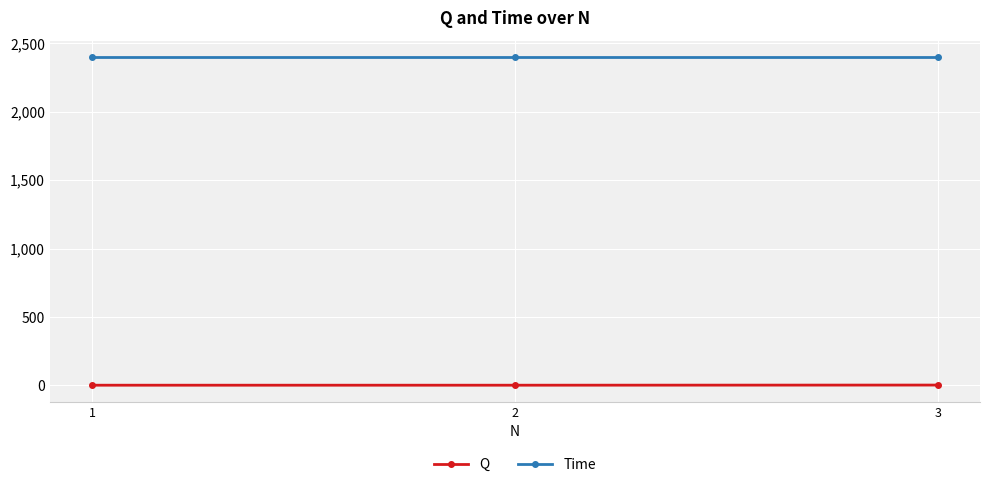

What is the sum of the Time values at 2 and 1?

4800